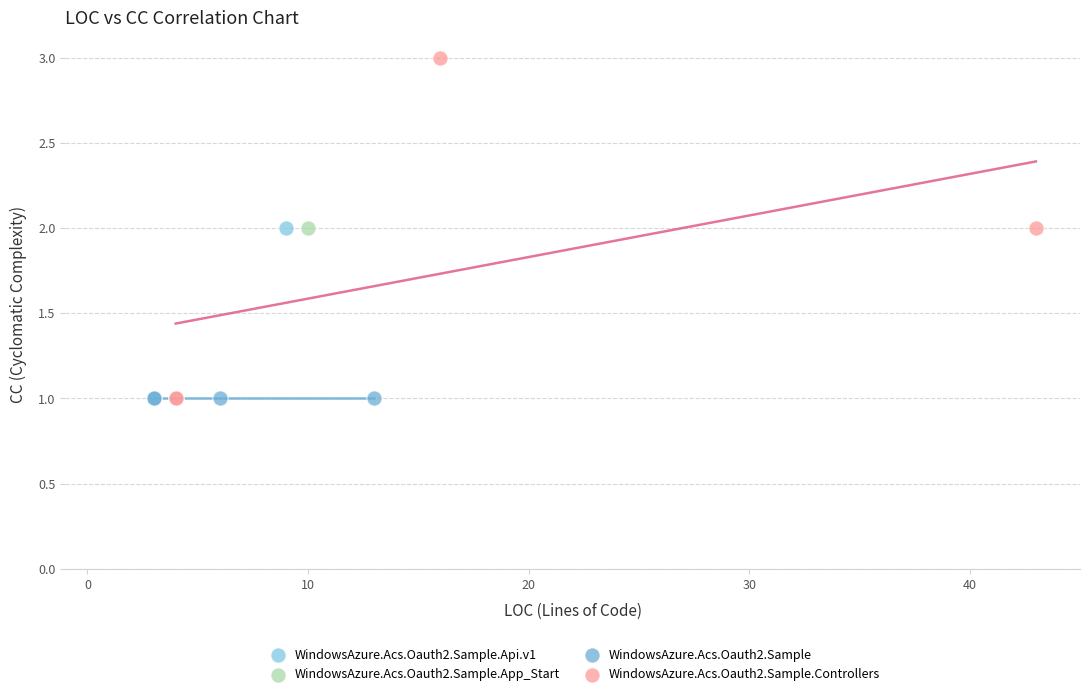

What are all the series names shown in the legend?

WindowsAzure.Acs.Oauth2.Sample.Api.v1, WindowsAzure.Acs.Oauth2.Sample.App_Start, WindowsAzure.Acs.Oauth2.Sample, WindowsAzure.Acs.Oauth2.Sample.Controllers